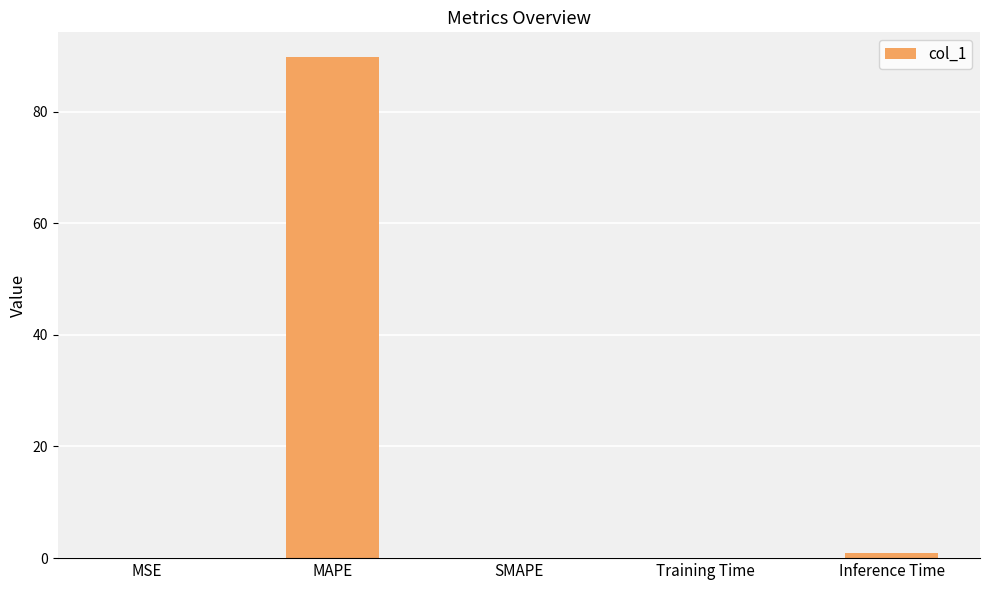

Between MSE and MAPE, which is larger?

MAPE